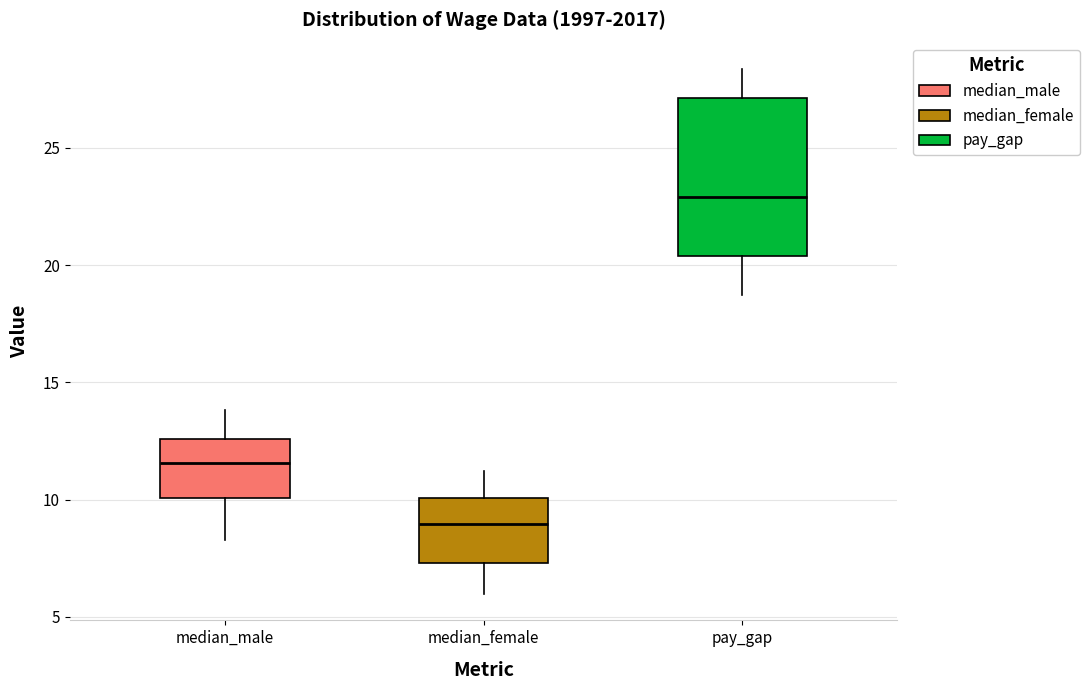

Which box has the lowest median line?

median_female